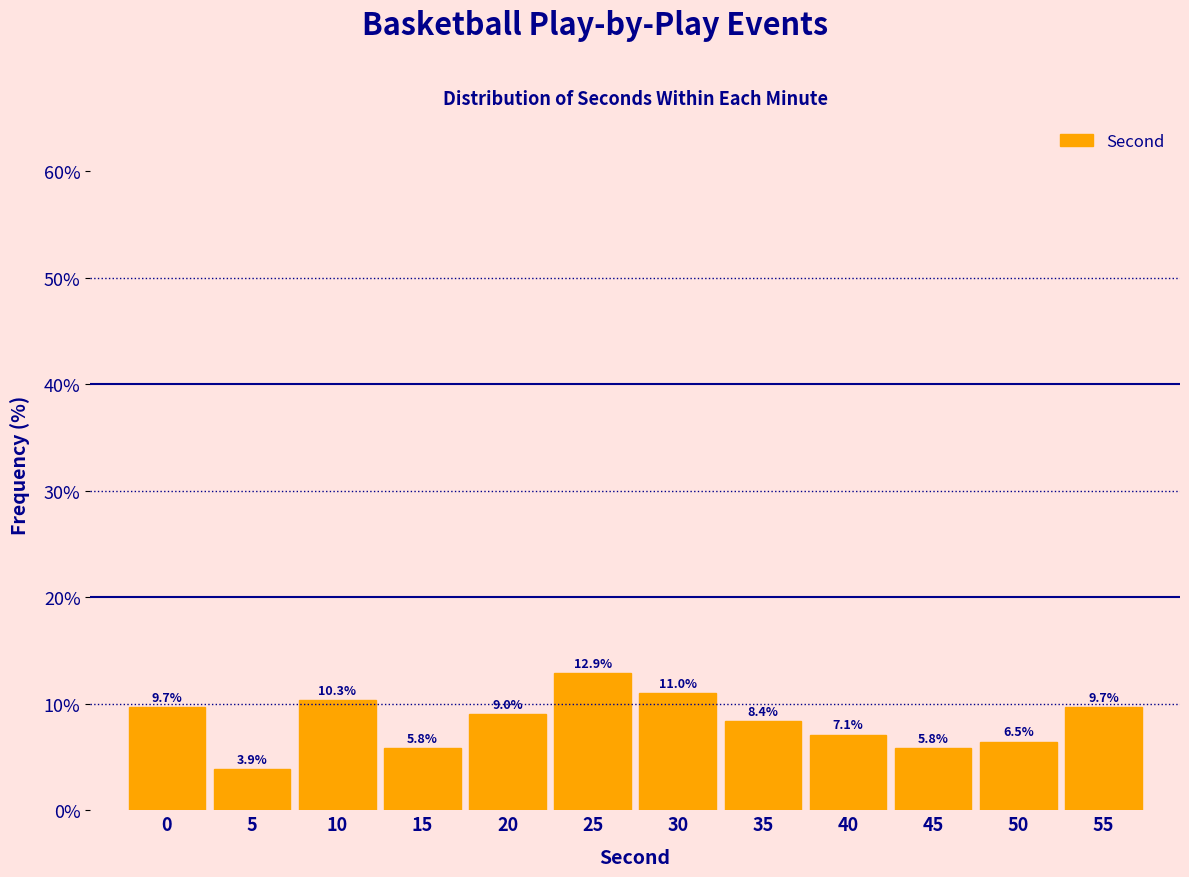

Reading right to left, what are all the values shown in this chart?

55=9.7	50=6.5	45=5.8	40=7.1	35=8.4	30=11.0	25=12.9	20=9.0	15=5.8	10=10.3	5=3.9	0=9.7